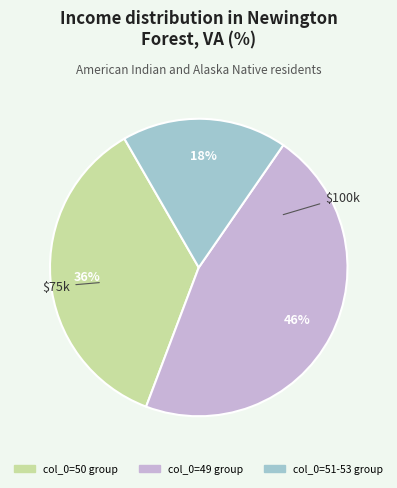

Does any single category account for the majority?

No